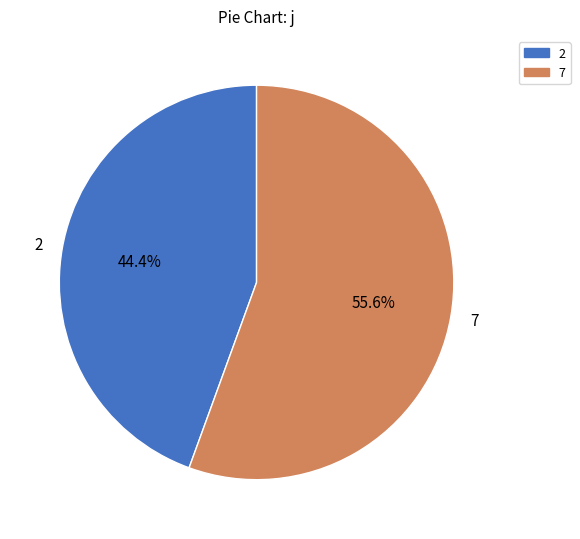

To the nearest percent, what portion does 2 represent?

44%